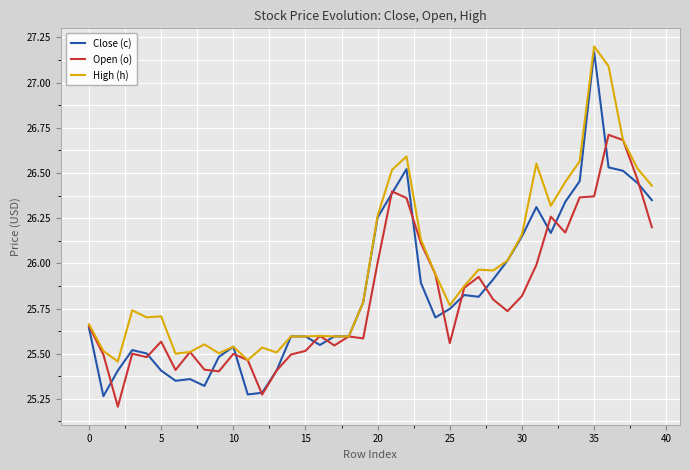

What is the smallest value displayed?

25.2